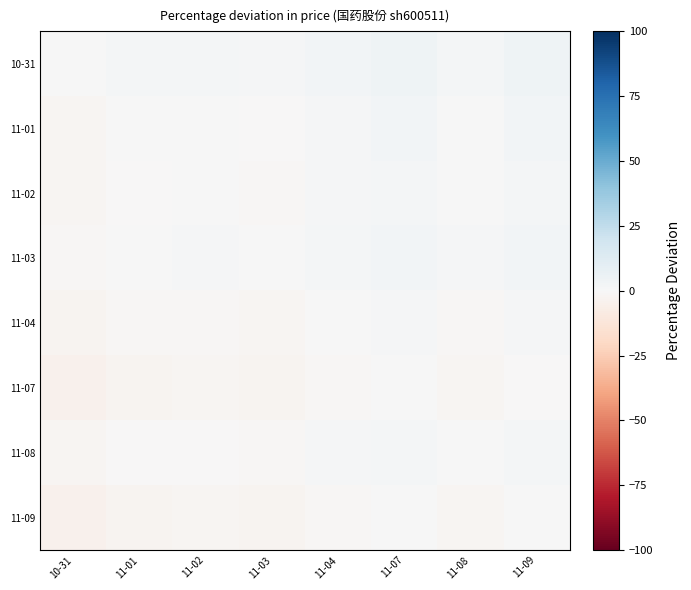

Count the number of data series in this chart.

8